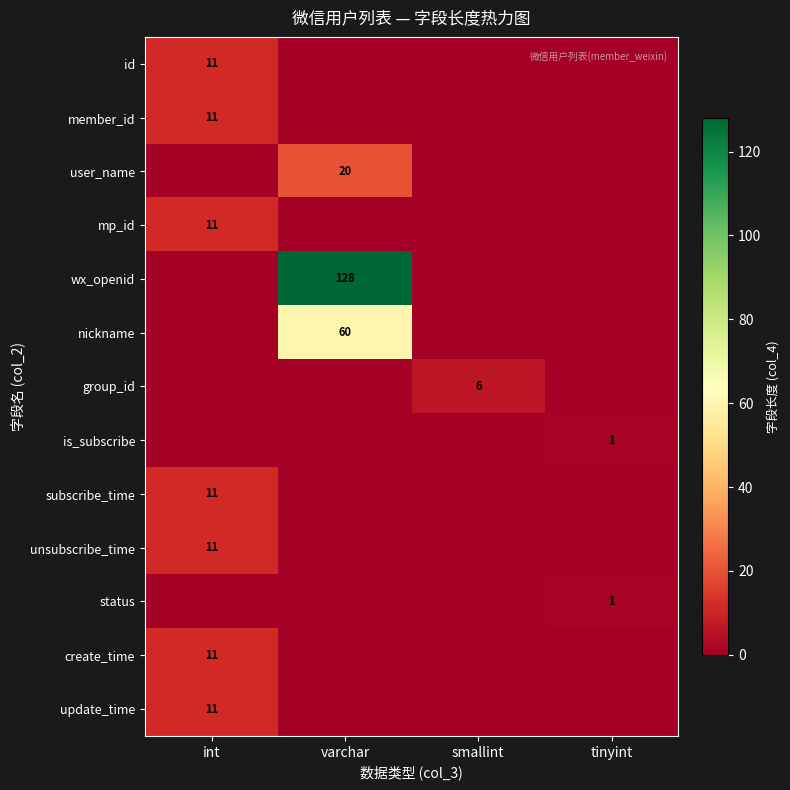

True or false: create_time has a value of 5 at int.

False